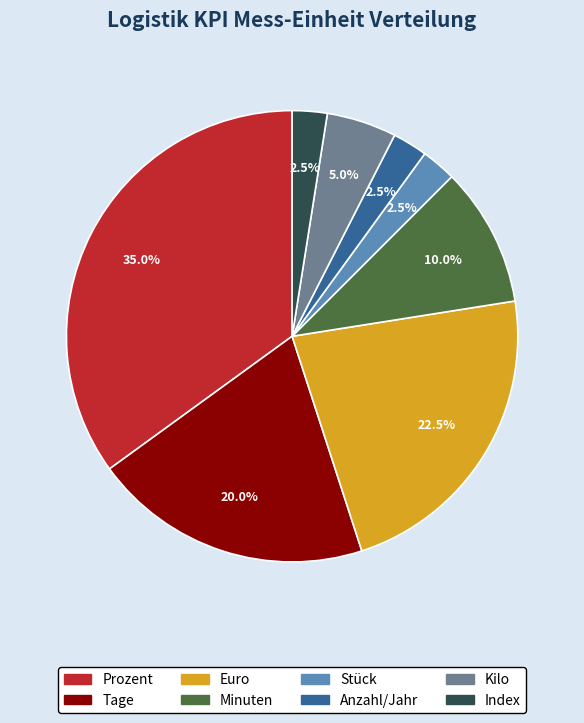

To the nearest percent, what percentage of the pie is Kilo?

5%